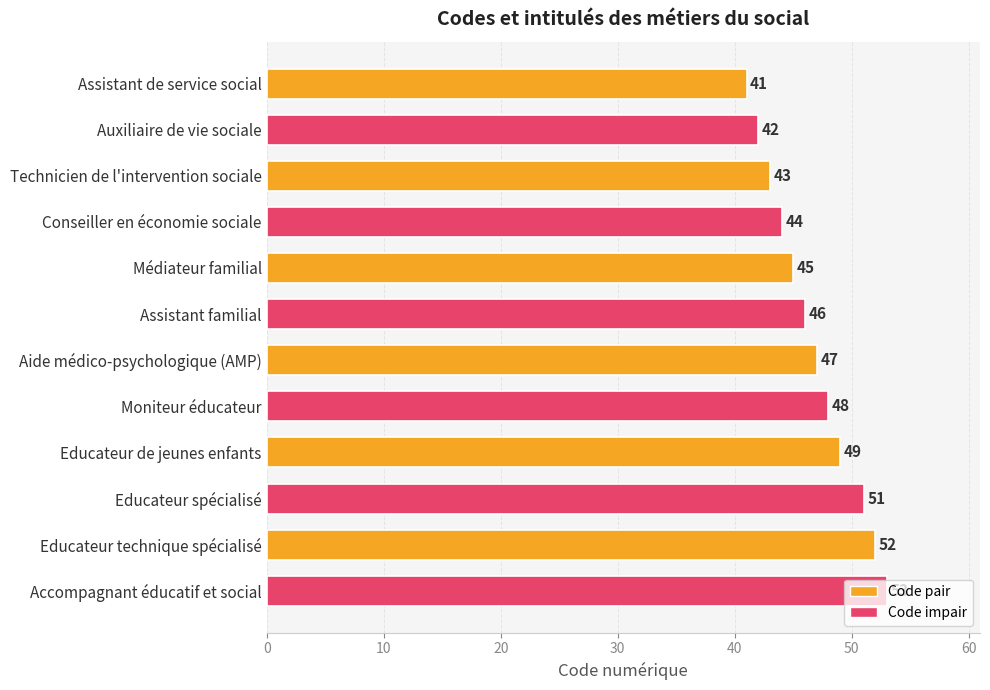

At which label is the value closest to 47?

Aide médico-psychologique (AMP)